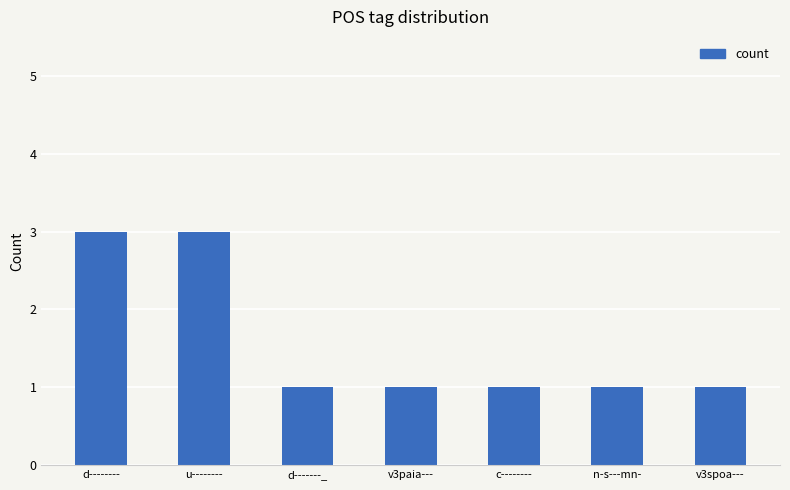

What is the change in value from u-------- to v3spoa---?

-2